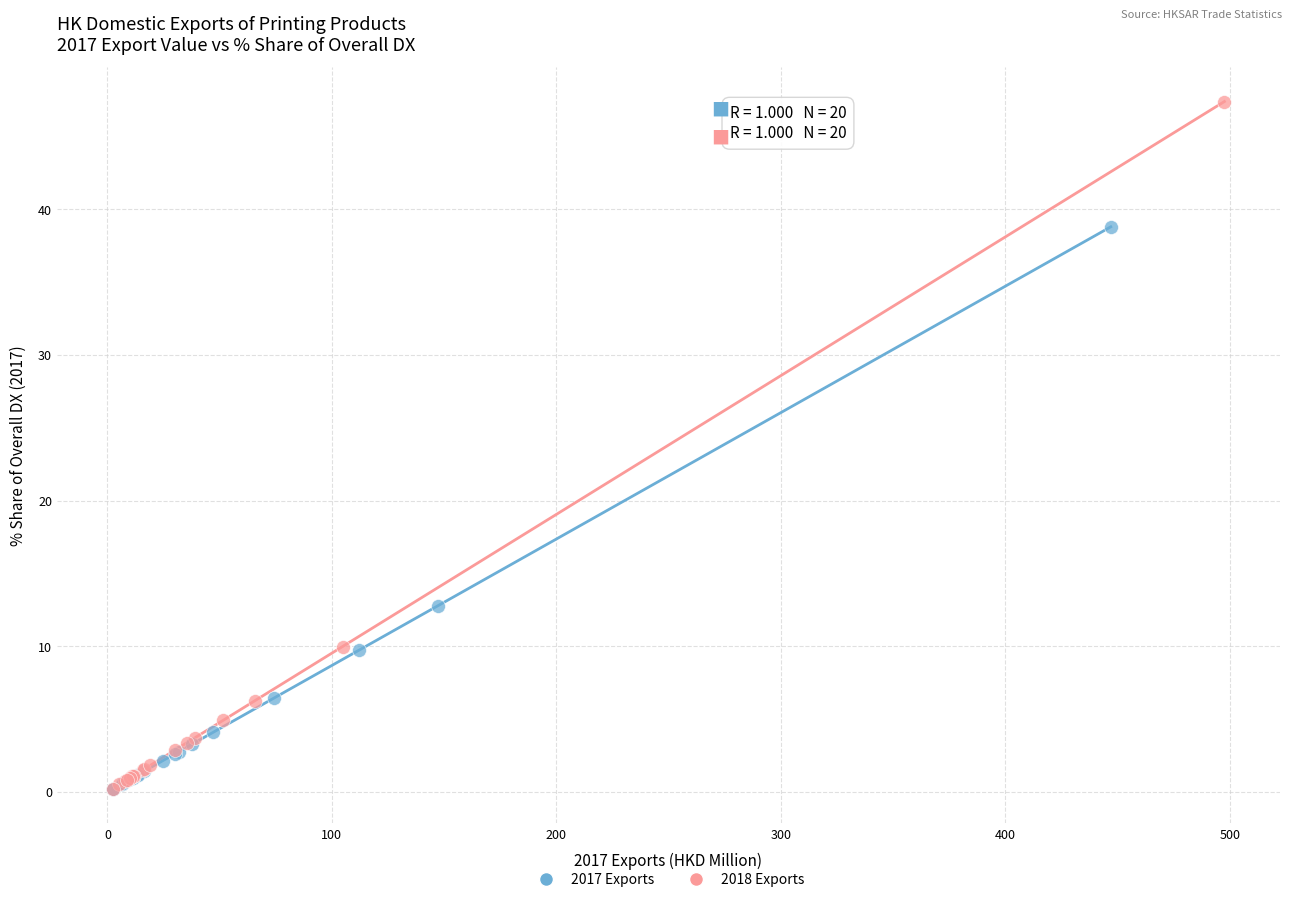

Which series has the widest spread of Y values?

2018 Exports